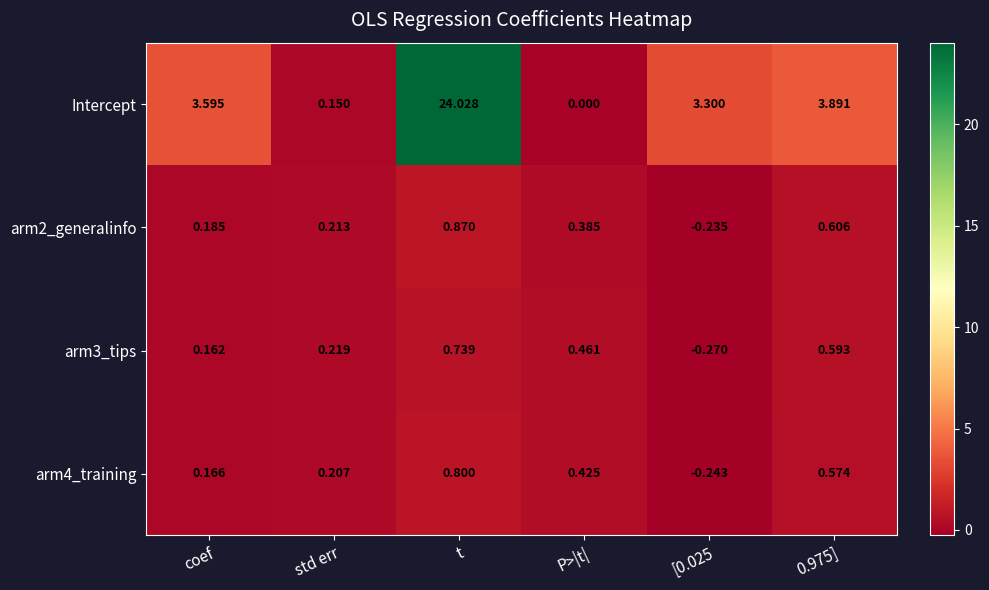

At P>|t|, list the series in order from smallest to largest.

Intercept, arm2_generalinfo, arm4_training, arm3_tips